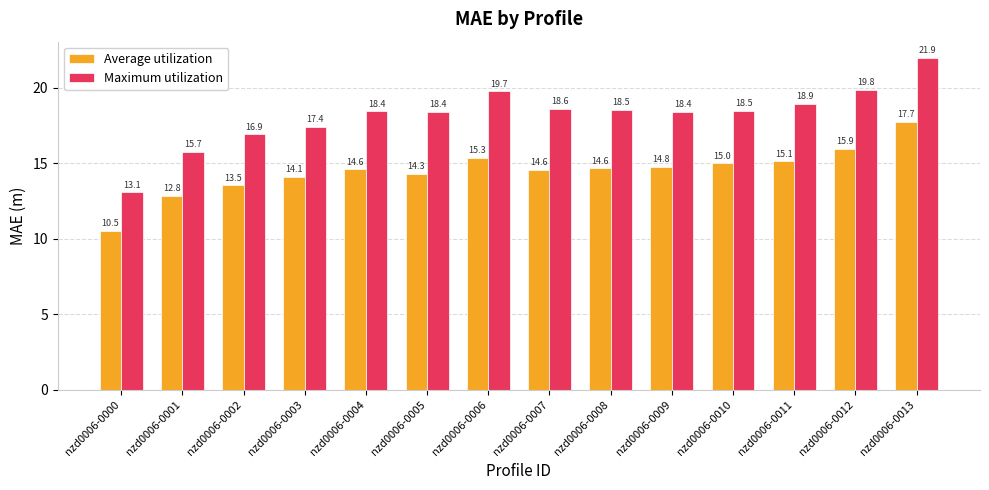

Reading left to right, list all the values displayed in this chart.

Average utilization: 10.5	12.8	13.5	14.1	14.6	14.3	15.3	14.6	14.6	14.8	15.0	15.1	15.9	17.7
Maximum utilization: 13.1	15.7	16.9	17.4	18.4	18.4	19.7	18.6	18.5	18.4	18.5	18.9	19.8	21.9